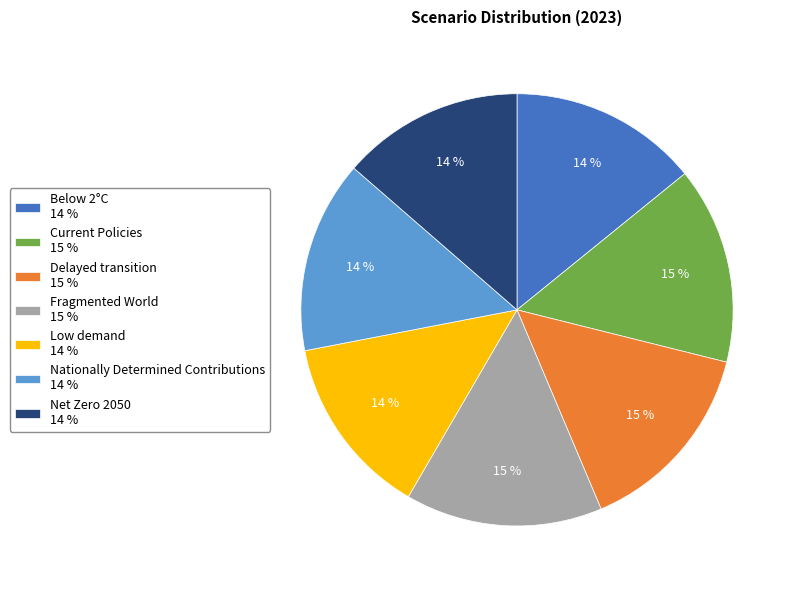

What percentage is the Fragmented World 15 % slice, to the nearest percent?

15%